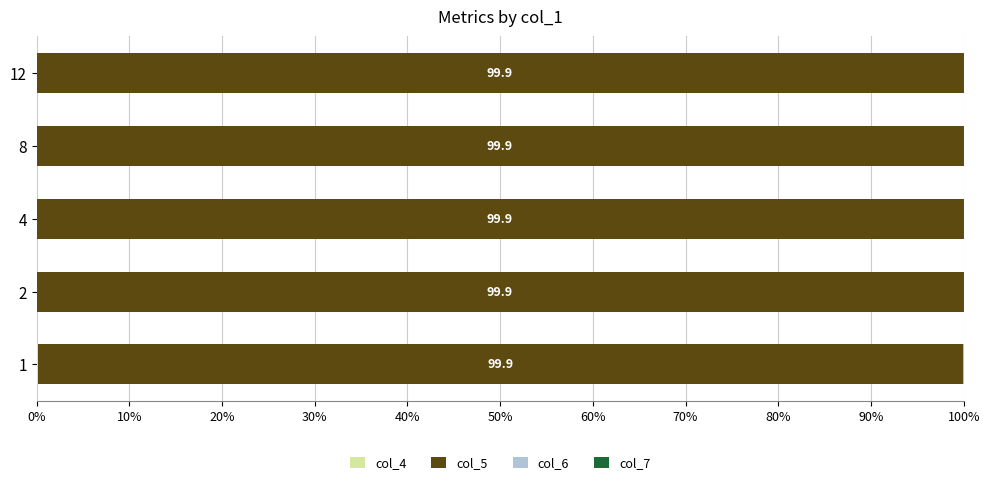

How many categories are shown in the chart?

5